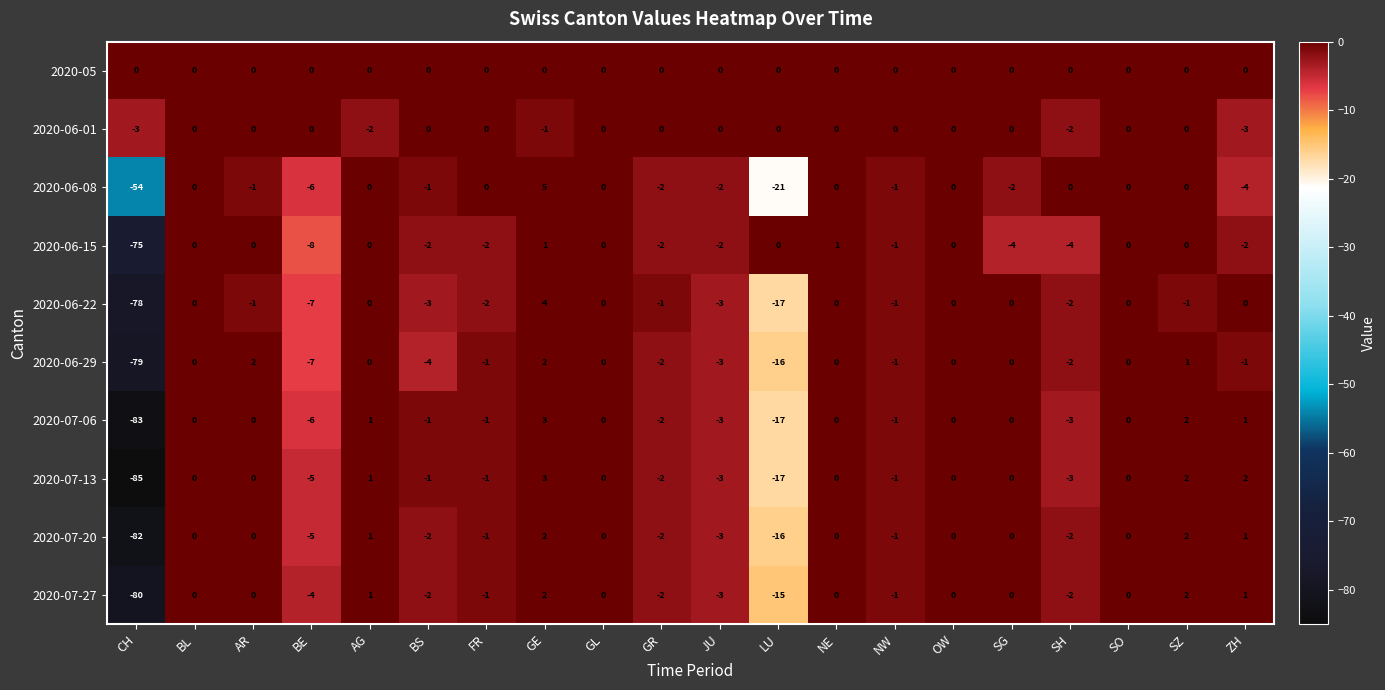

What is the total value across all series at ZH?

-5